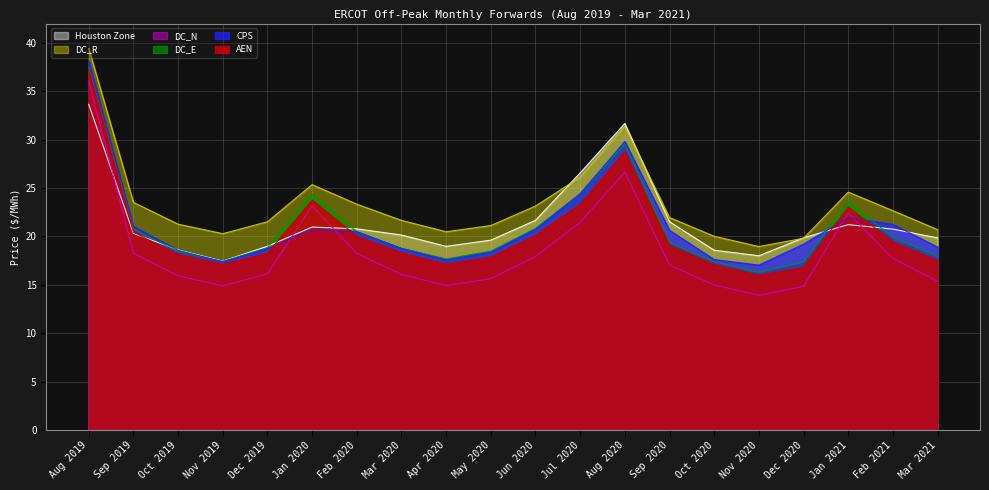

What is the label of the 11th point from the left?

Jun 2020